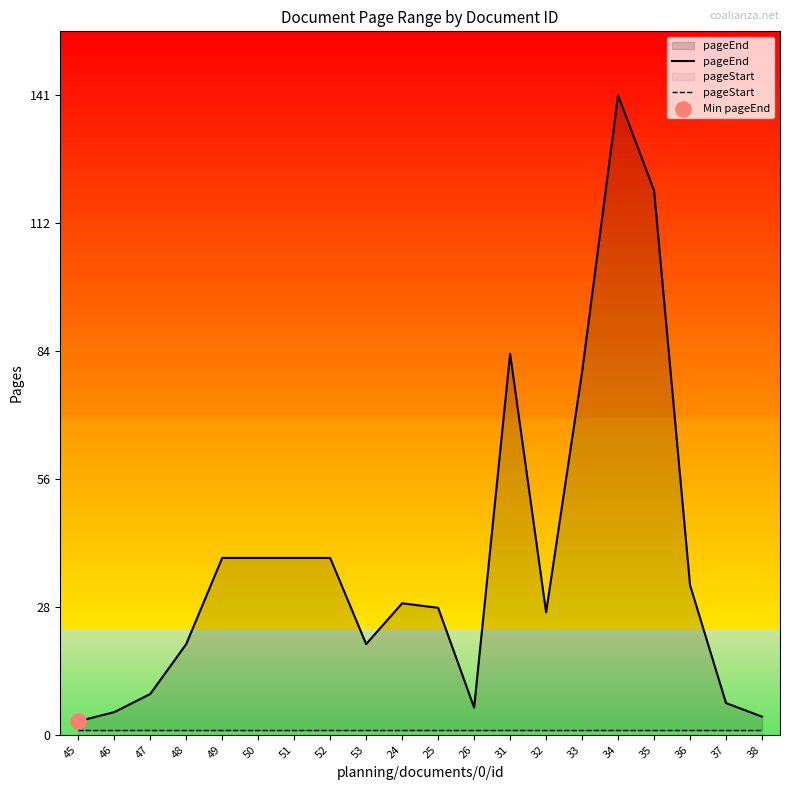

Which series contains the highest Y value?

pageEnd